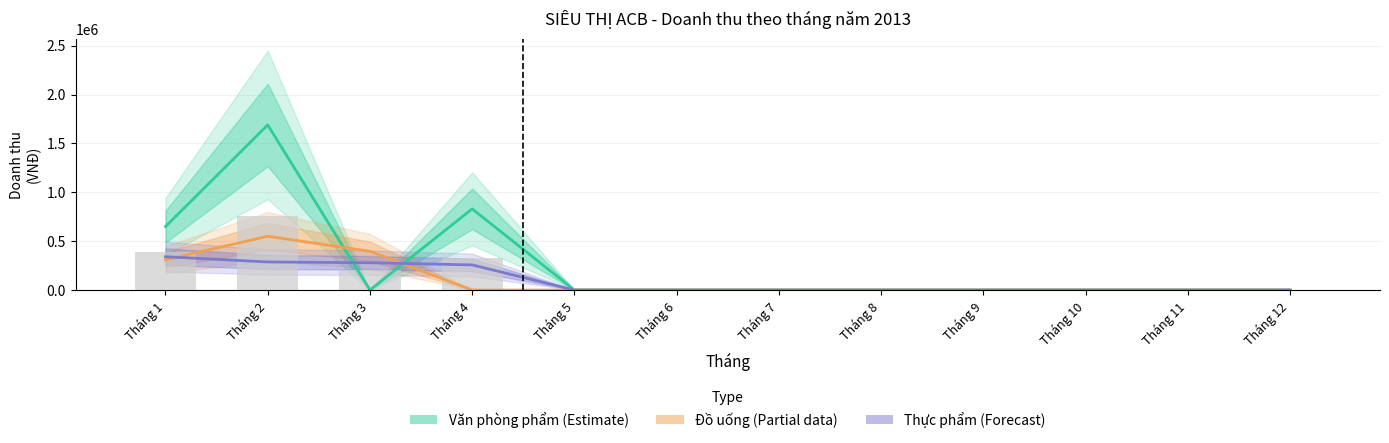

True or false: Đồ uống has a value of 0 at Tháng 4.

True